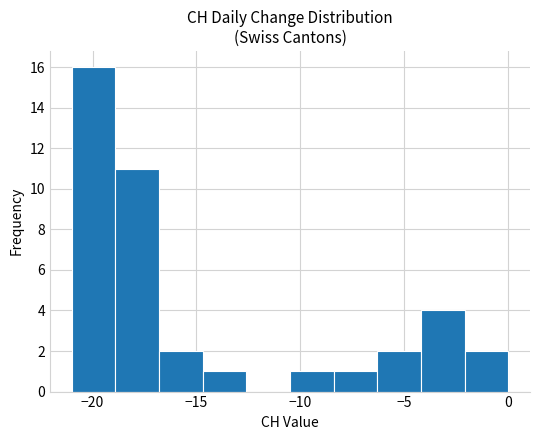

Reading left to right, transcribe this chart: for each bar, give the range it covers on the x-axis and its height. Neither the bar edges nor the heights are printed on the chart, so give them approximately, as read against the axes.

-21.0 to -18.9: 16
-18.9 to -16.8: 11
-16.8 to -14.7: 2
-14.7 to -12.6: 1
-12.6 to -10.5: 0
-10.5 to -8.4: 1
-8.4 to -6.3: 1
-6.3 to -4.2: 2
-4.2 to -2.1: 4
-2.1 to 0.0: 2